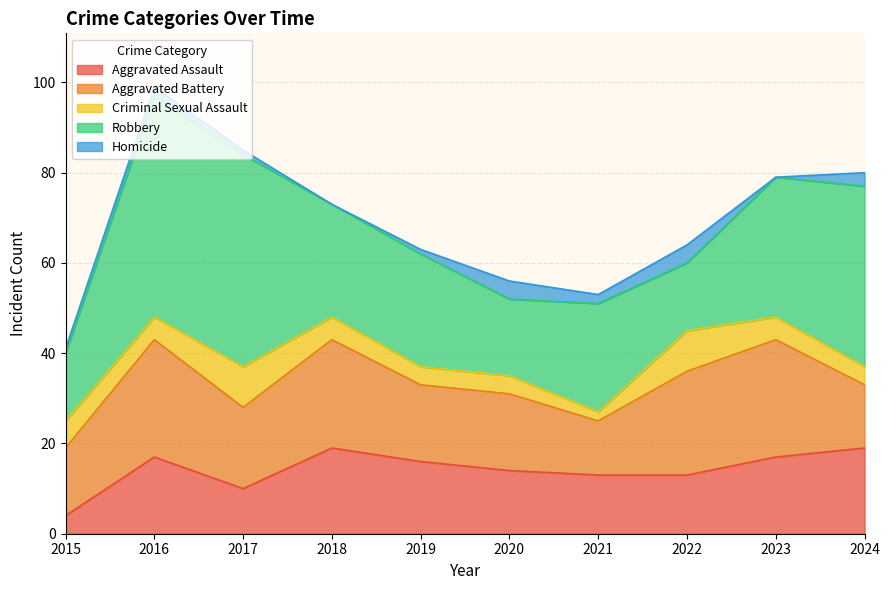

True or false: Robbery has a value of 22 at 2022.

False